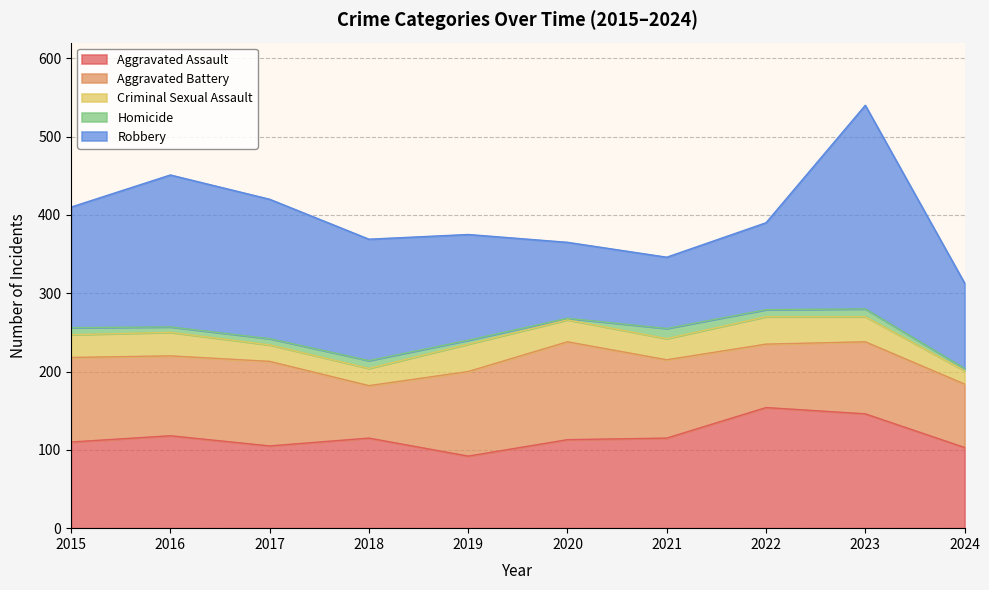

What is the maximum value shown in the chart?

260